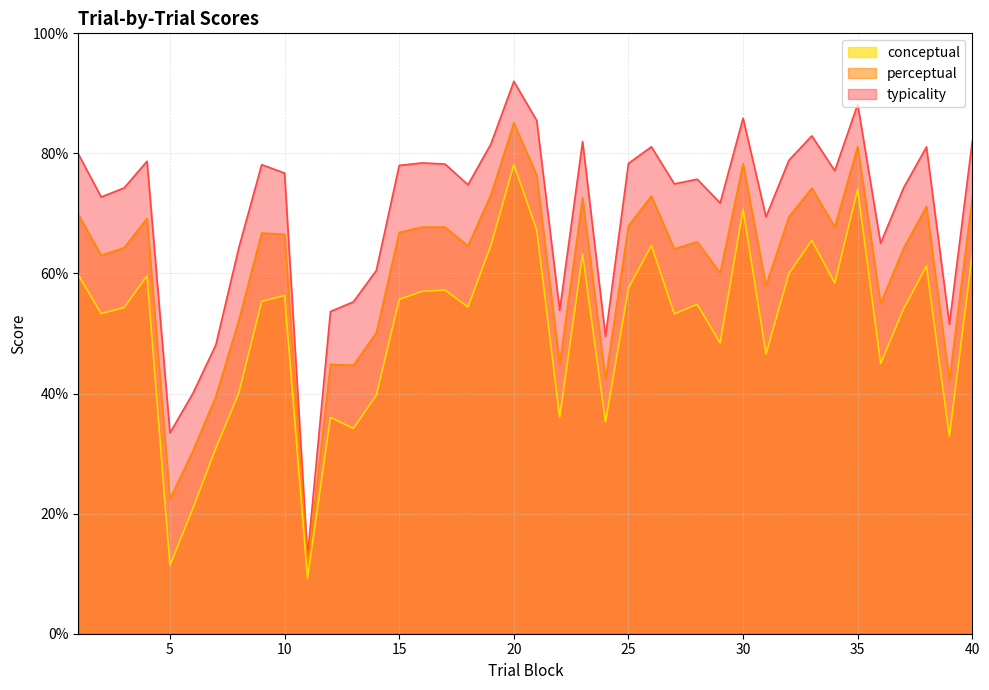

What are all the series names shown in the legend?

conceptual, perceptual, typicality